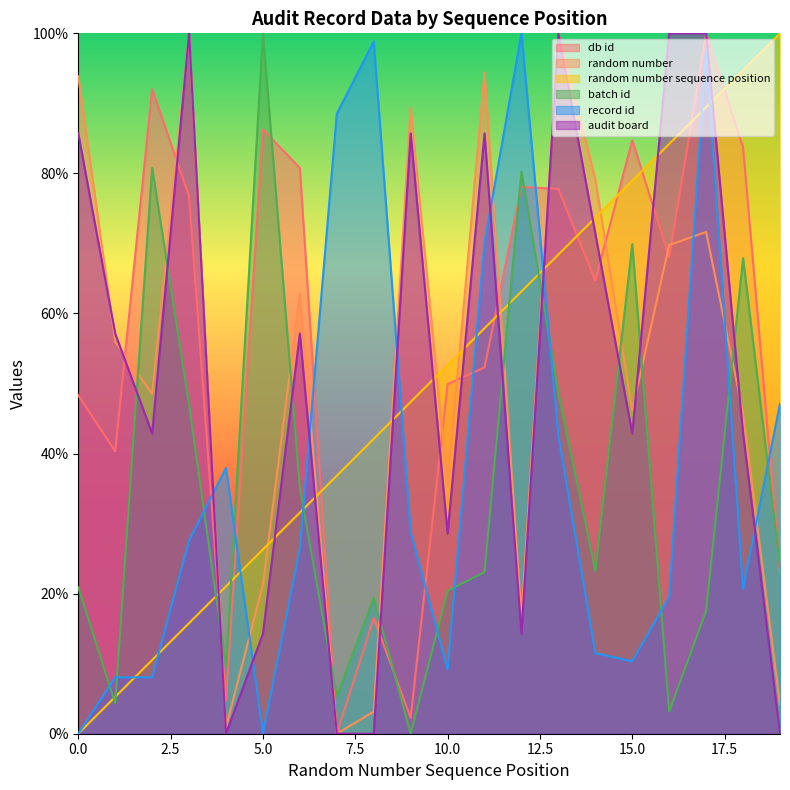

Count the number of data series in this chart.

6